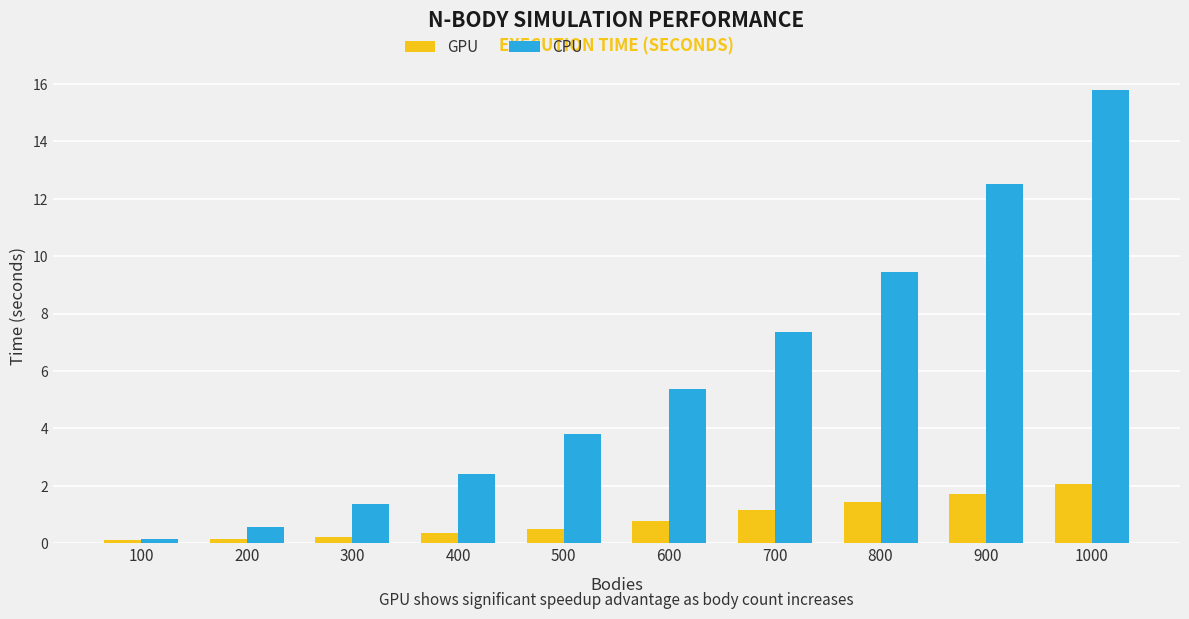

What are all the series names shown in the legend?

GPU, CPU